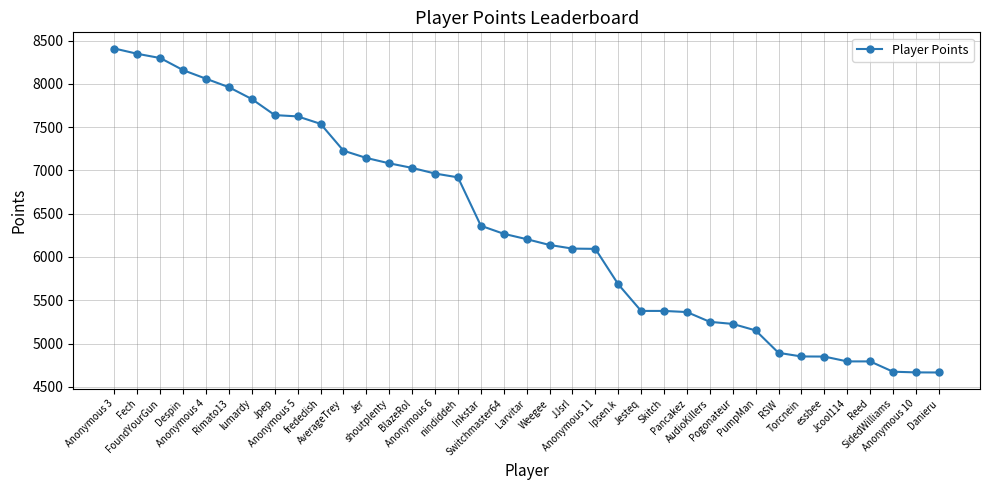

Which label corresponds to the largest value in the chart?

Anonymous 3